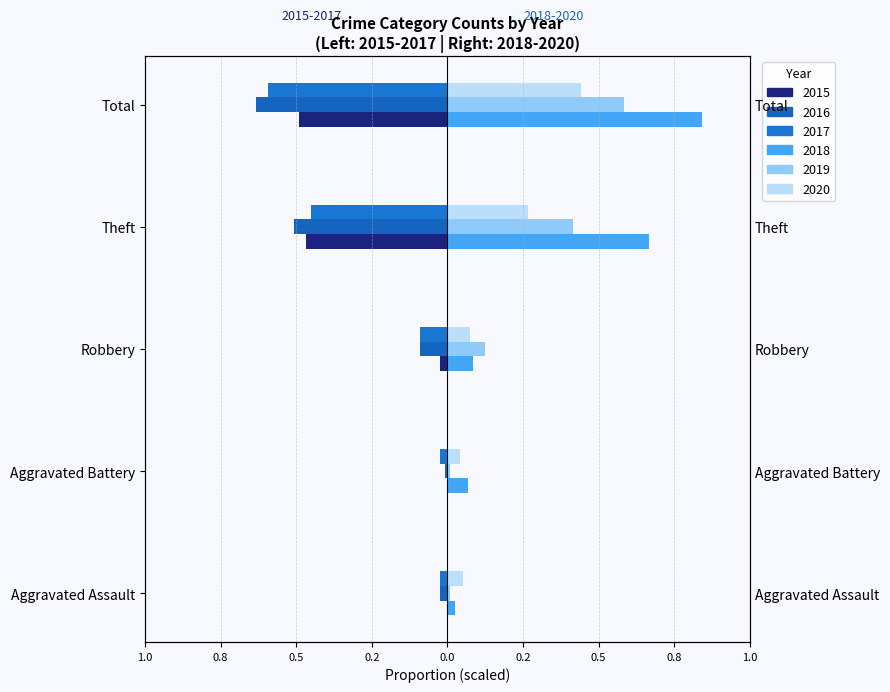

Reading left to right, what are all the values shown in this chart?

2015: 0.0	0.0	-0.0	-0.5	-0.5
2016: -0.0	-0.0	-0.1	-0.5	-0.6
2017: -0.0	-0.0	-0.1	-0.5	-0.6
2018: 0.0	0.1	0.1	0.7	0.8
2019: 0.0	0.0	0.1	0.4	0.6
2020: 0.1	0.0	0.1	0.3	0.4